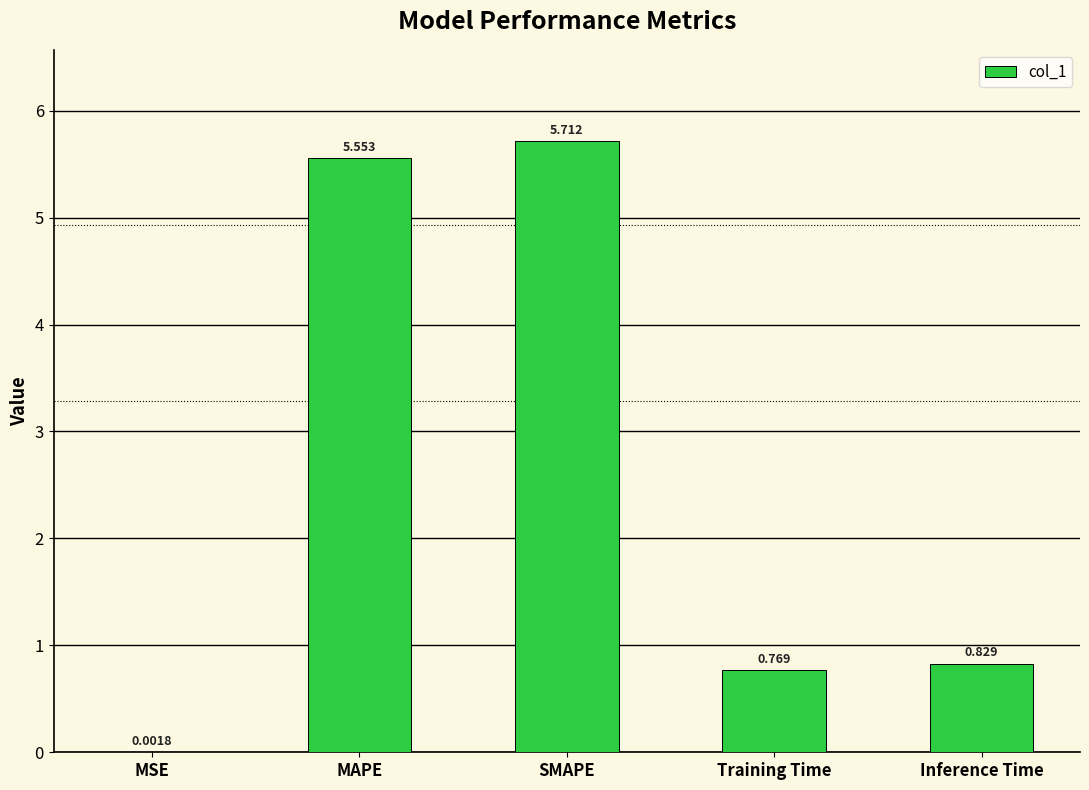

Which label corresponds to the largest value in the chart?

SMAPE